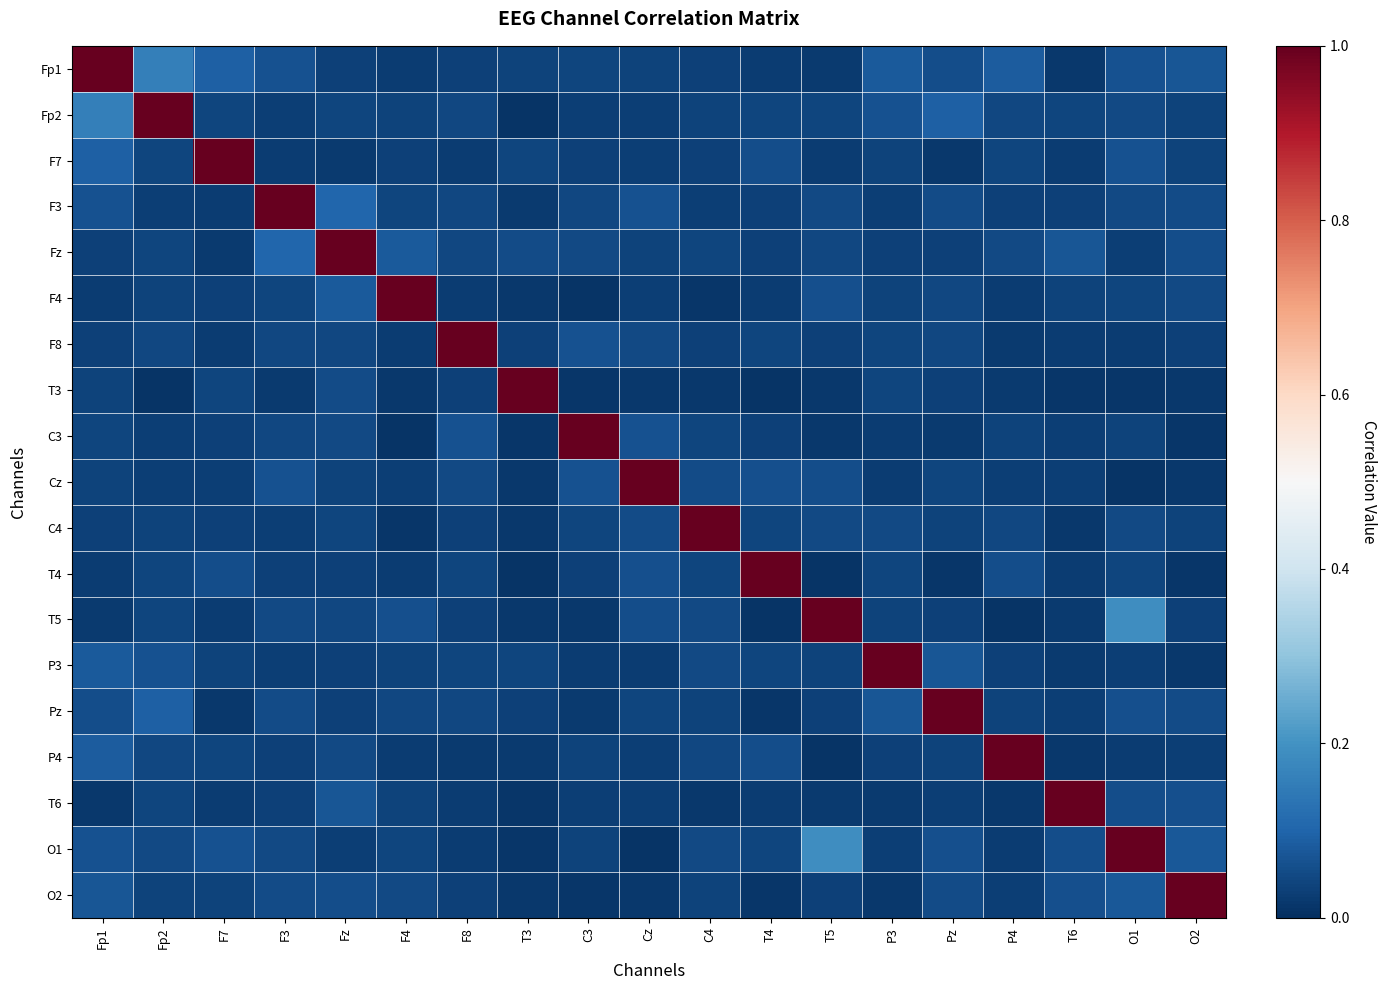

What is the difference between the highest and lowest values at O1?

1.0